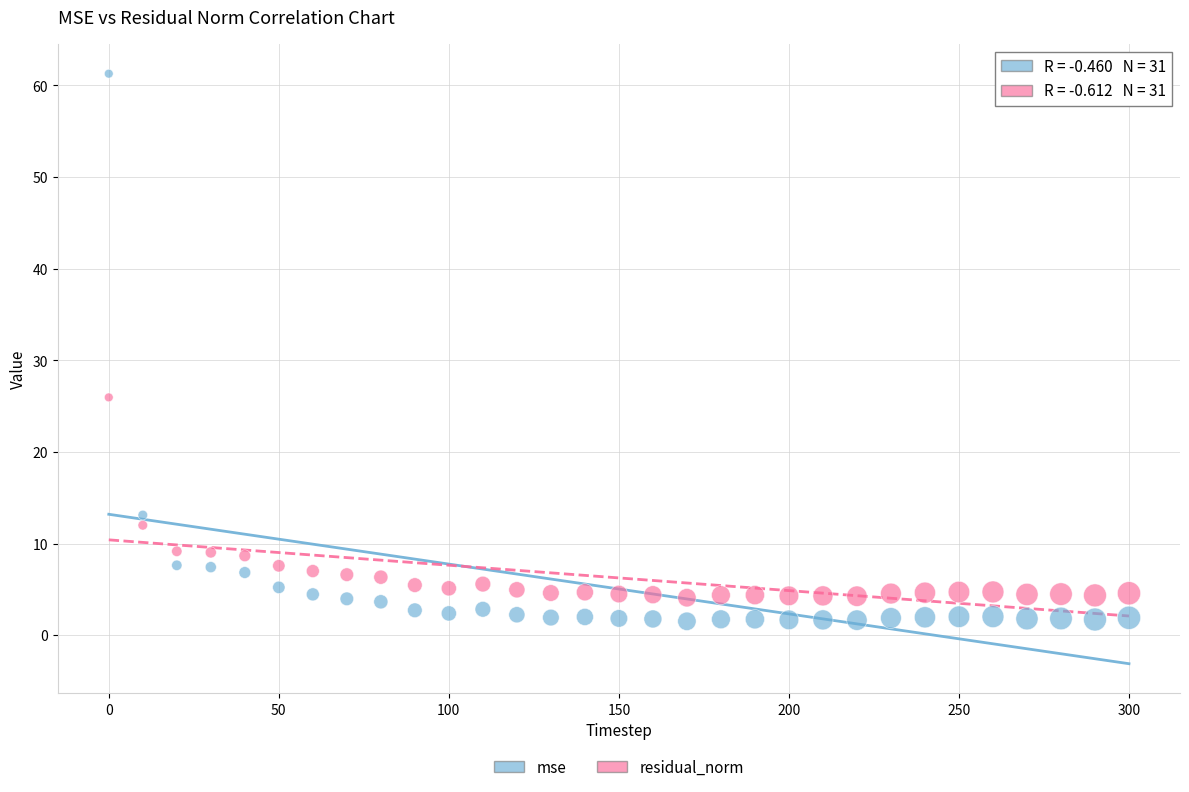

In the mse series, what Y value is closest to 31?

13.1